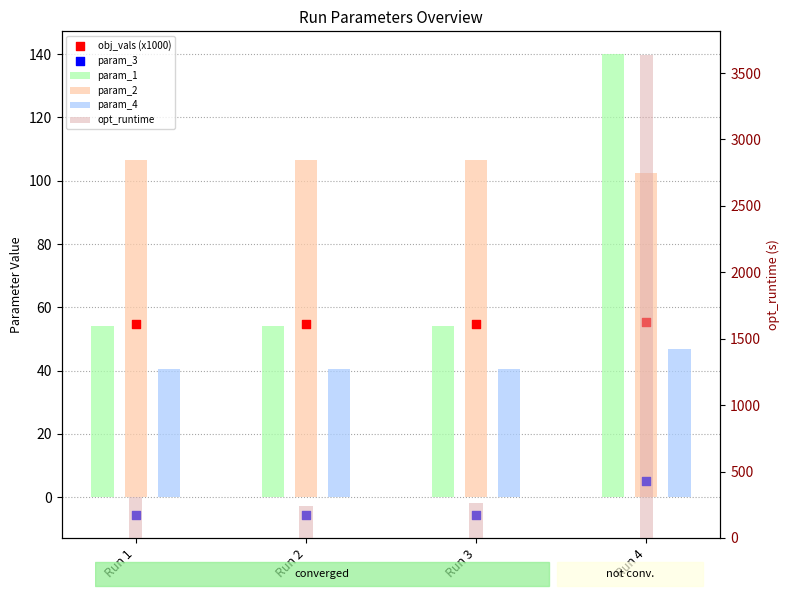

What are all the series names shown in the legend?

param_1, param_2, param_4, obj_vals (x1000), param_3, opt_runtime